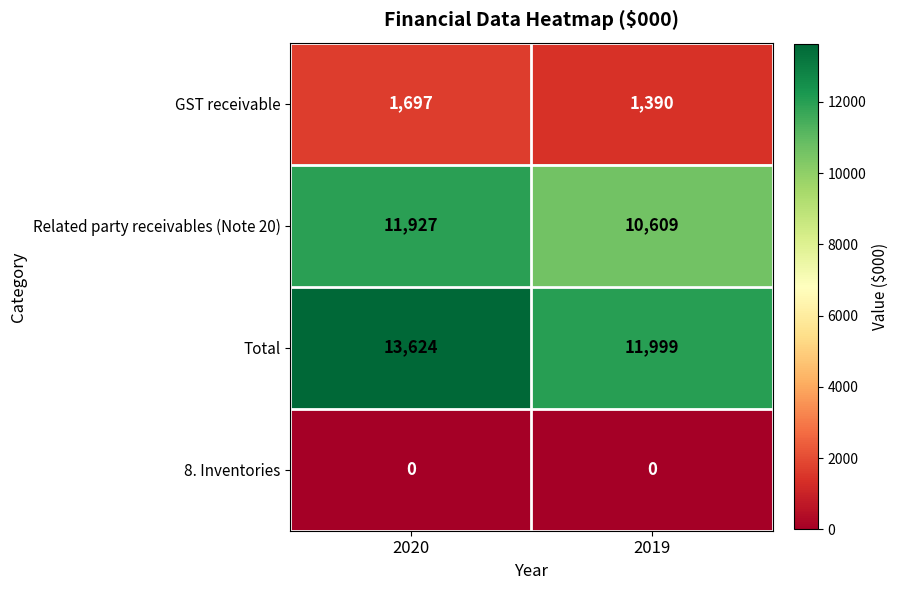

Read the Total value at 2019, to the nearest 100.

12000